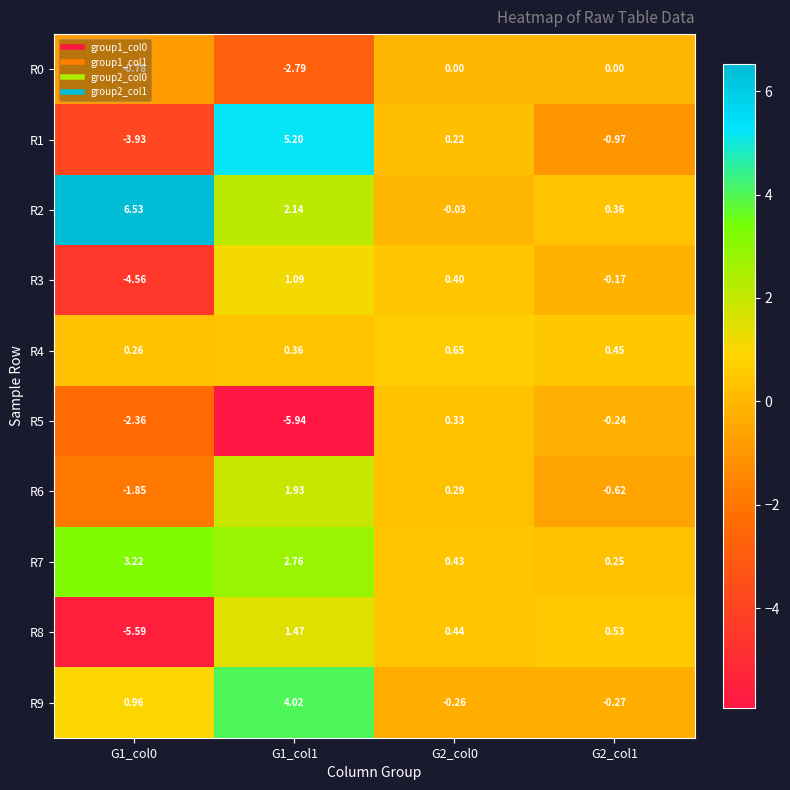

Is the value of R2 at G1_col1 greater than the value of R4 at G1_col0?

Yes